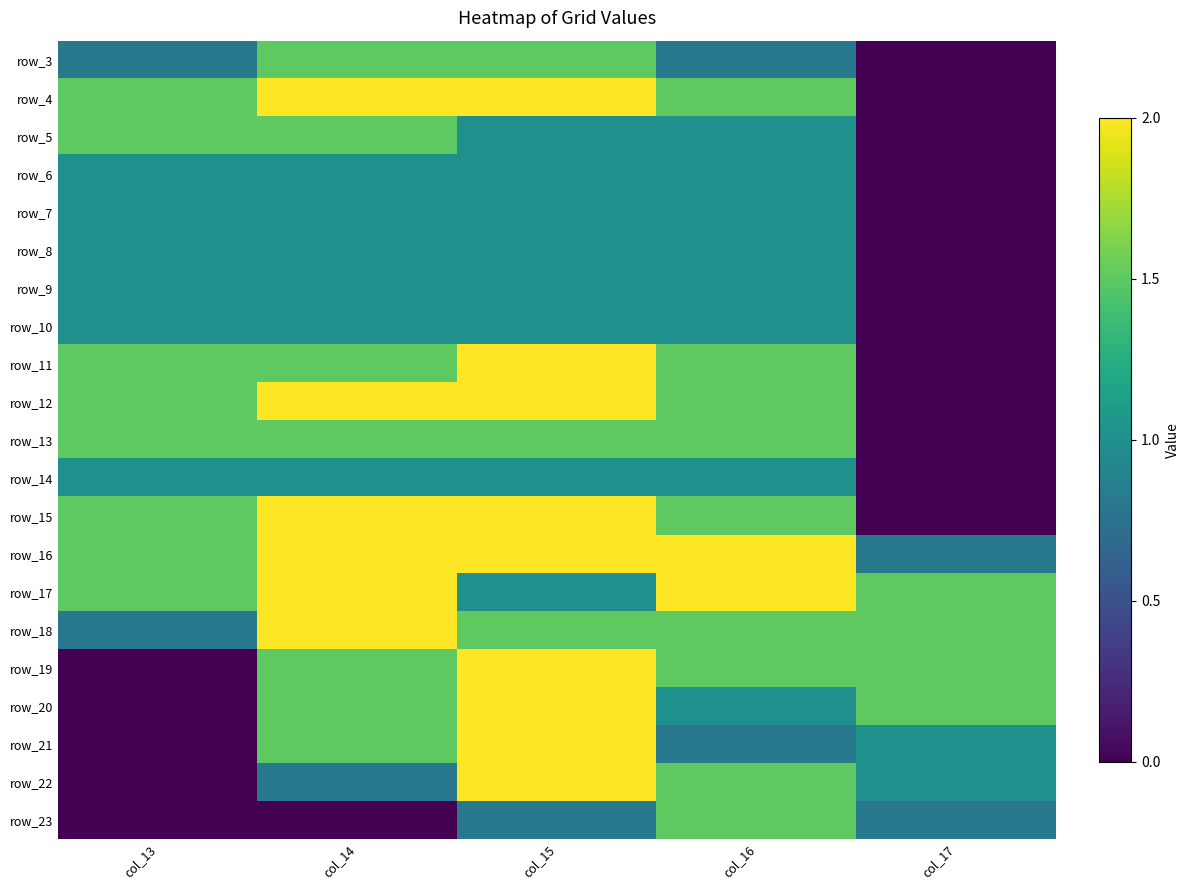

How many series are shown in this chart?

21